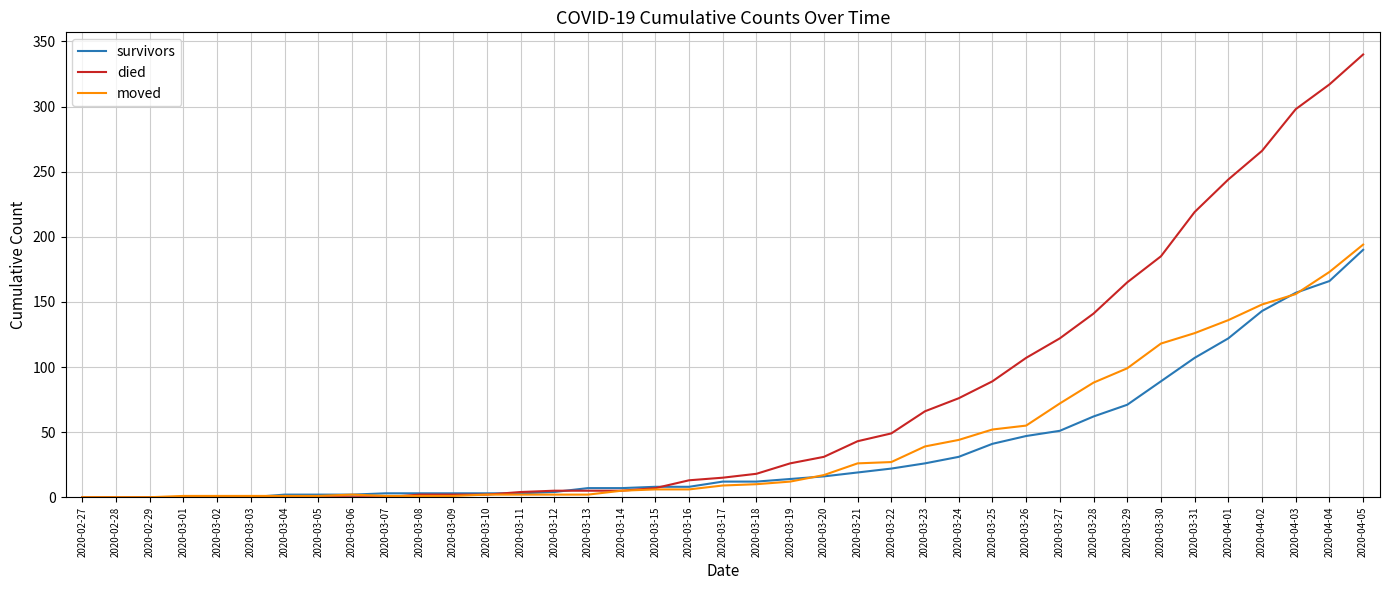

What position from the right is 2020-03-07?

30